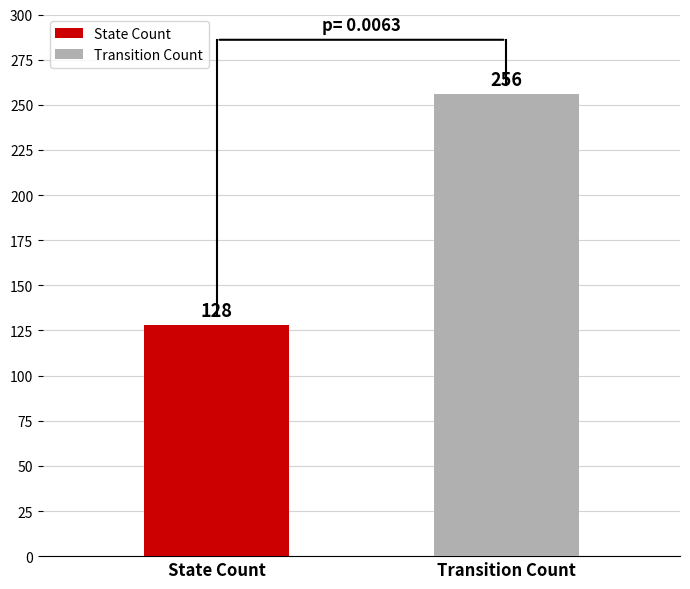

What is the minimum value for Transition Count?

256